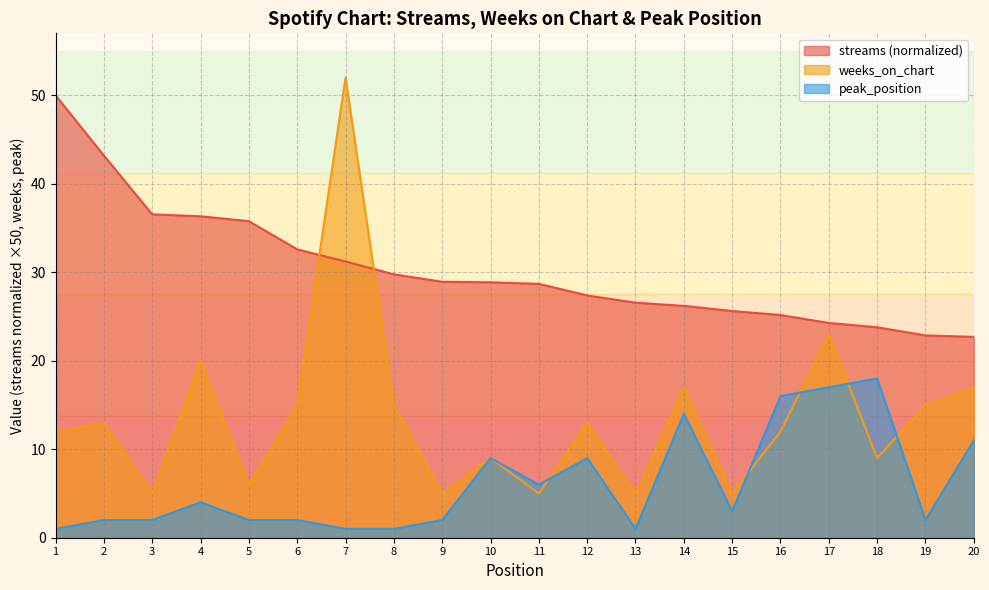

Reading left to right, what are all the values shown in this chart?

streams: 1=50.0	2=43.2	3=36.5	4=36.3	5=35.8	6=32.6	7=31.2	8=29.8	9=28.9	10=28.9	11=28.7	12=27.4	13=26.6	14=26.2	15=25.6	16=25.2	17=24.3	18=23.8	19=22.9	20=22.7
weeks_on_chart: 1=12.0	2=13.0	3=5.0	4=20.0	5=6.0	6=15.0	7=52.0	8=15.0	9=5.0	10=9.0	11=5.0	12=13.0	13=5.0	14=17.0	15=5.0	16=12.0	17=23.0	18=9.0	19=15.0	20=17.0
peak_position: 1=1.0	2=2.0	3=2.0	4=4.0	5=2.0	6=2.0	7=1.0	8=1.0	9=2.0	10=9.0	11=6.0	12=9.0	13=1.0	14=14.0	15=3.0	16=16.0	17=17.0	18=18.0	19=2.0	20=11.0